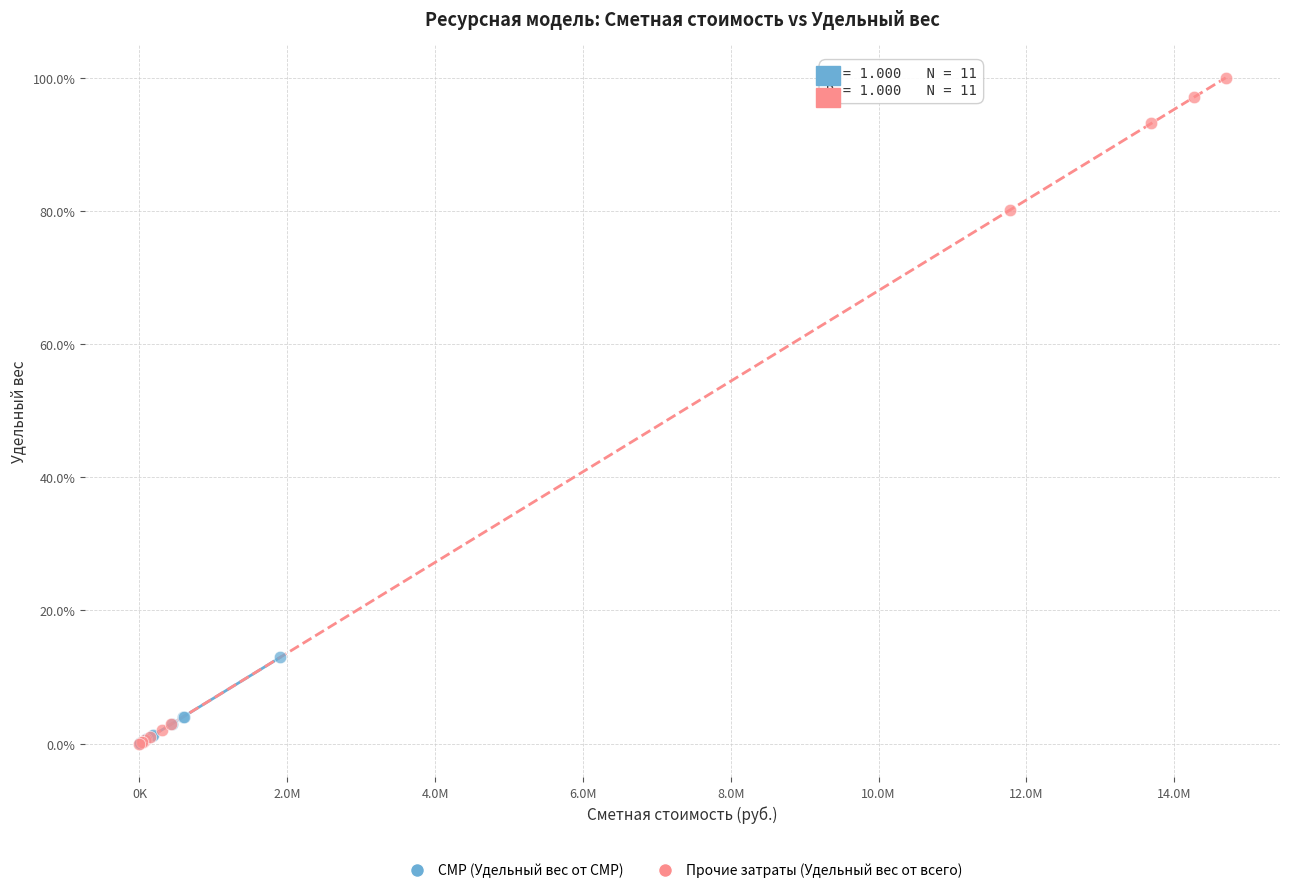

Which series has the largest Y range (max minus min)?

Прочие затраты (Удельный вес от всего)